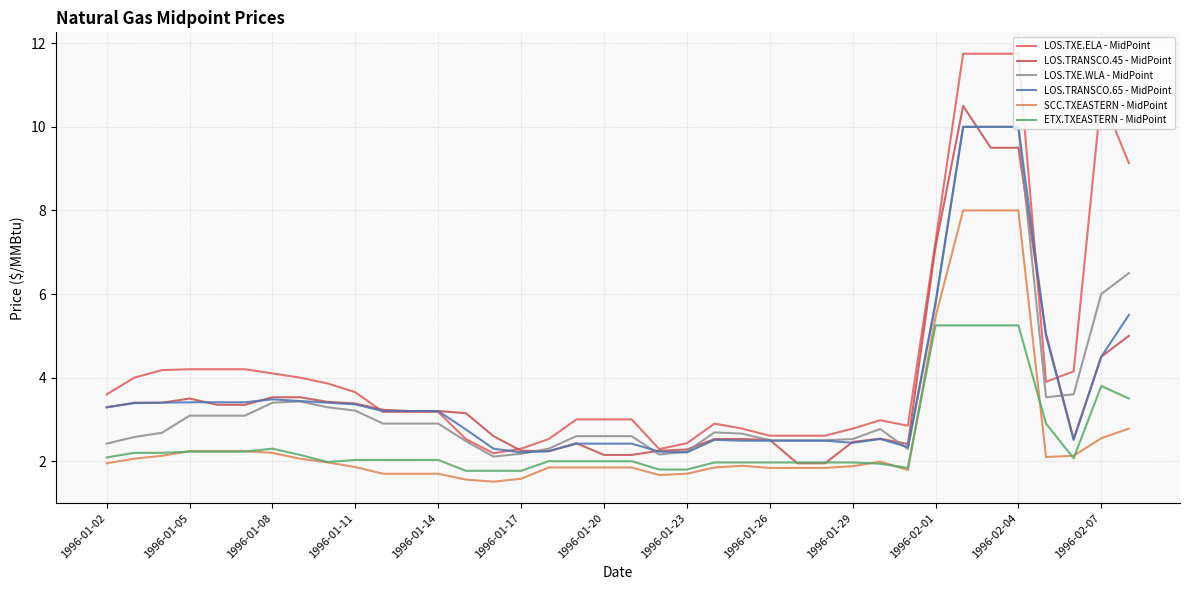

How many lines are shown in the chart?

6